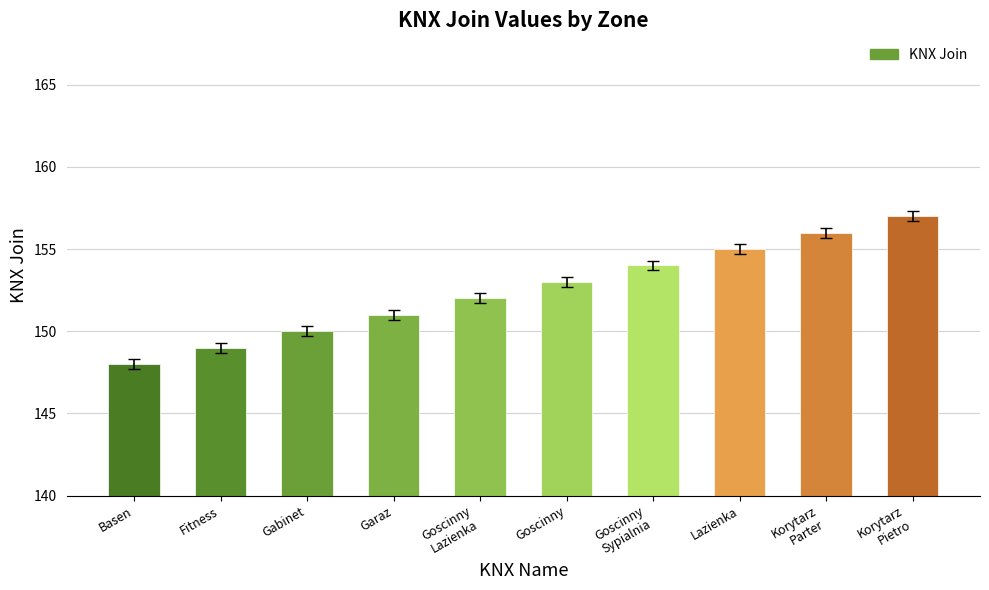

Rank the categories by value from lowest to highest.

Basen, Fitness, Gabinet, Garaz, Goscinny
Lazienka, Goscinny, Goscinny
Sypialnia, Lazienka, Korytarz
Parter, Korytarz
Pietro